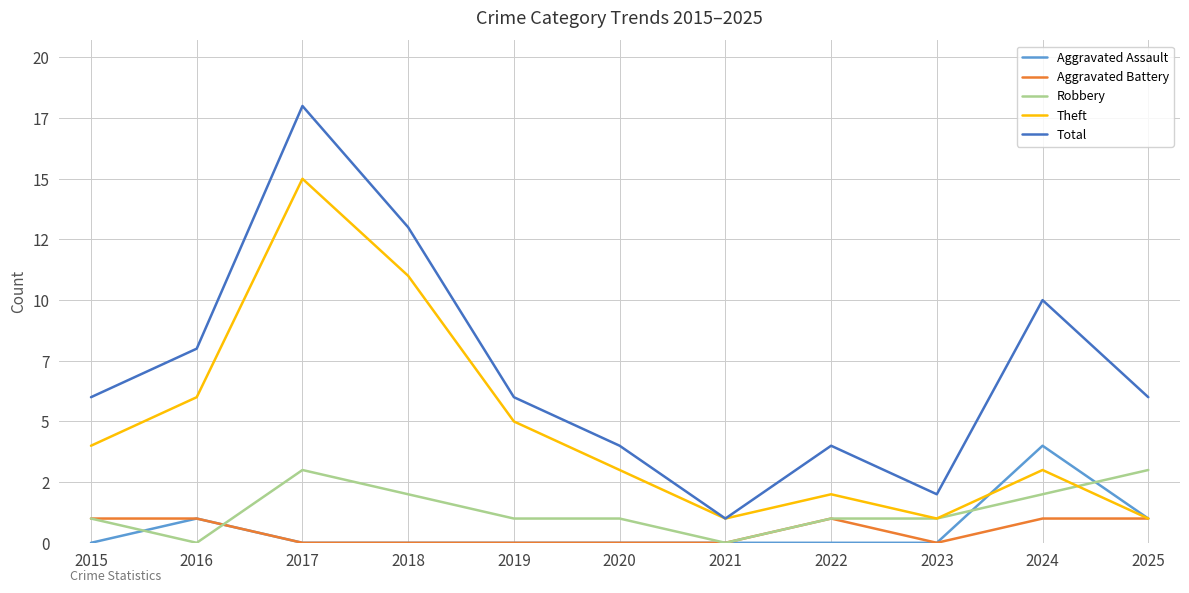

Is this an area chart (filled region under the line)?

No